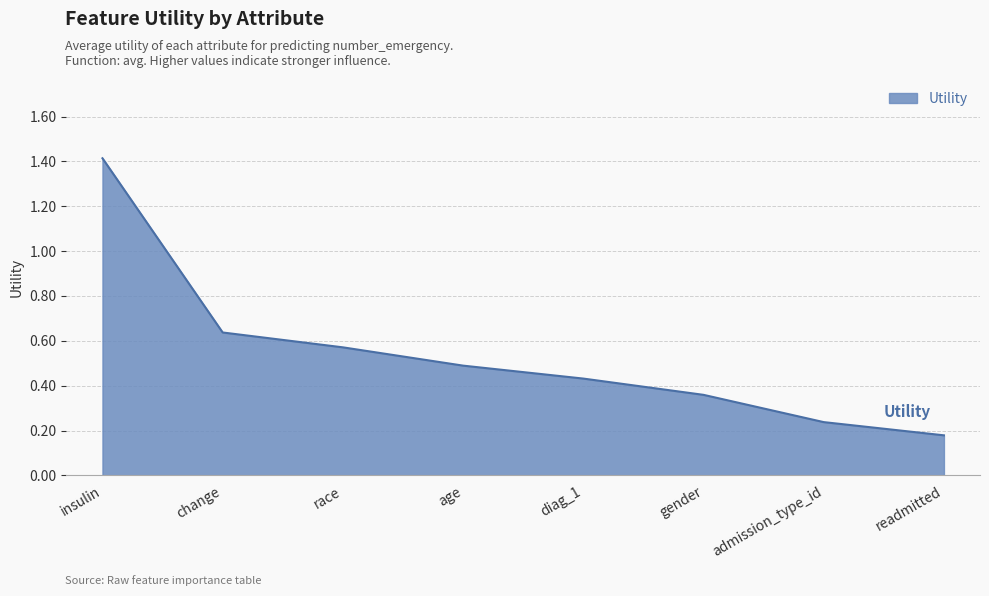

Which category has the lowest value across all series?

readmitted